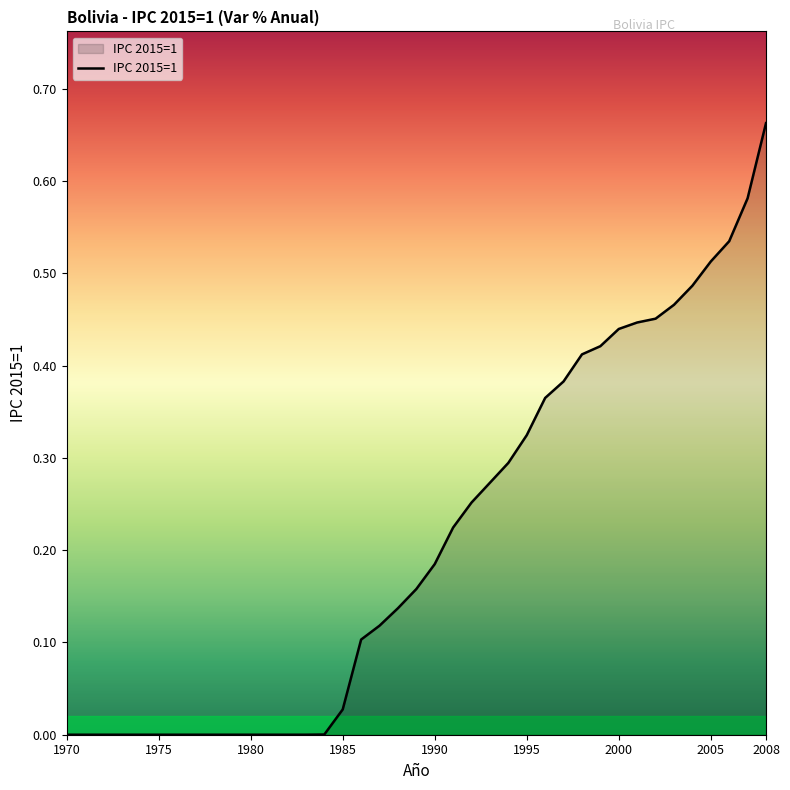

Does the chart display data point markers on the line(s)?

No